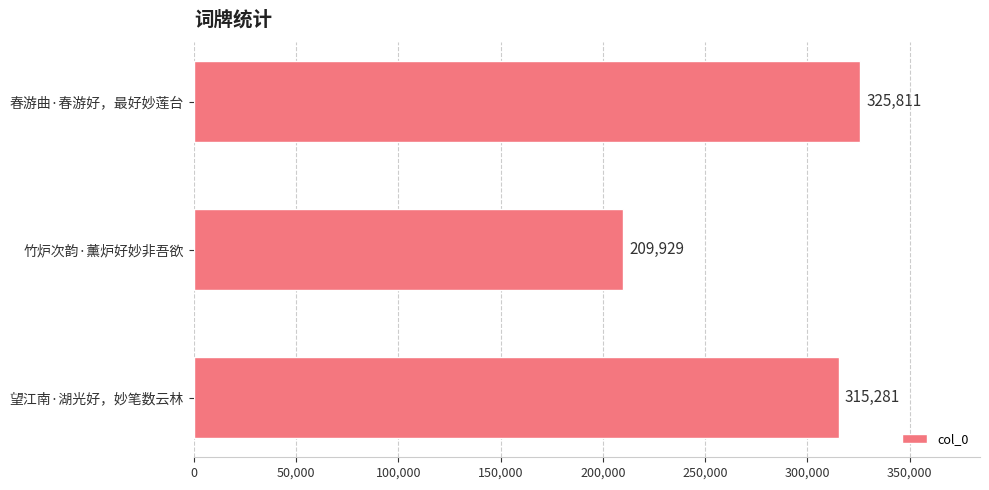

What is the average value?

283674